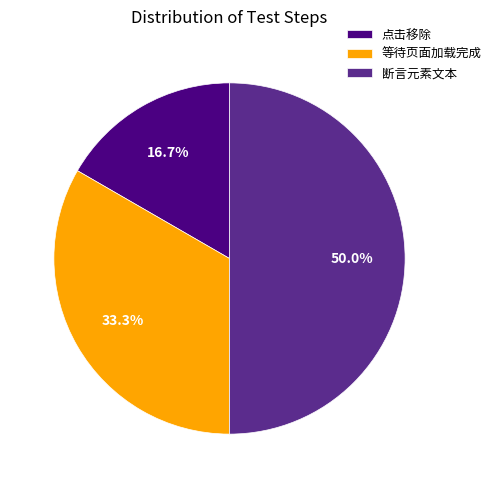

True or false: 断言元素文本 accounts for 58% of the total.

False